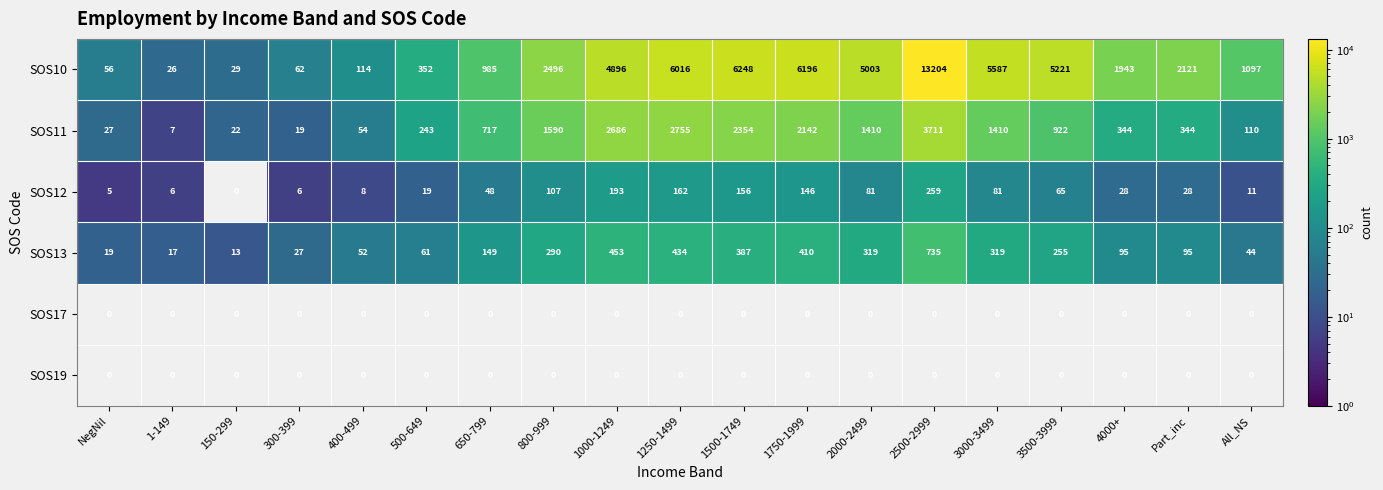

At how many categories does at least one series exceed 1057?

12